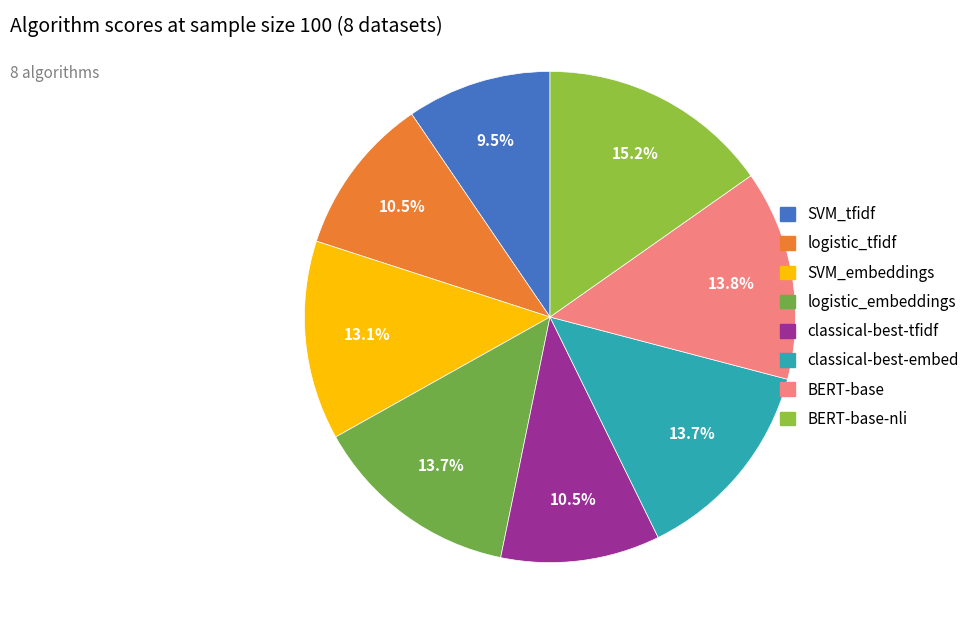

What percentage is NOT represented by BERT-base-nli?

84.8%